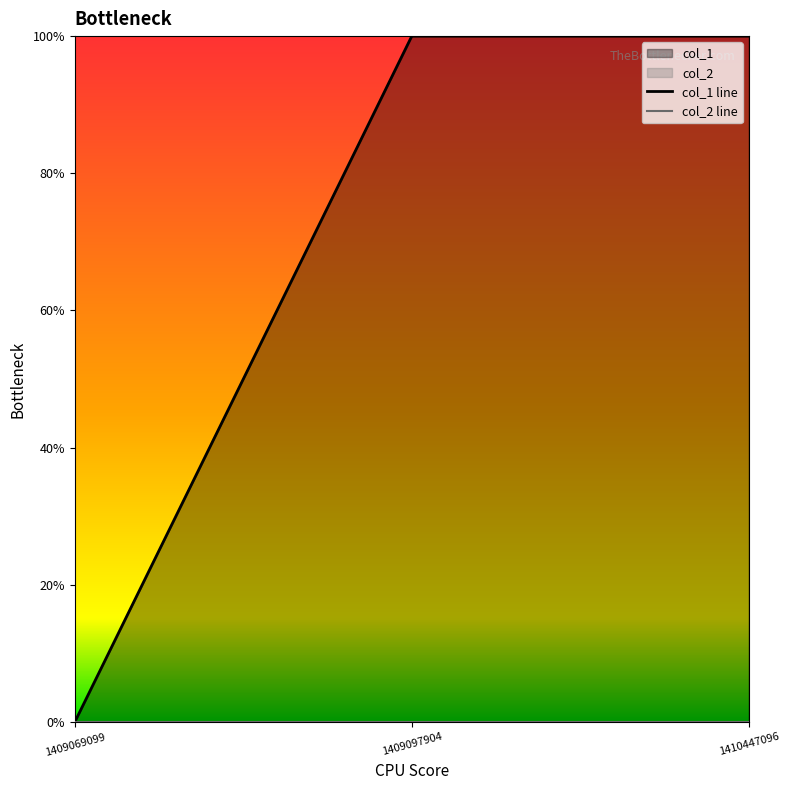

List the labels in order of value, smallest first.

1409069099, 1409097904, 1410447096